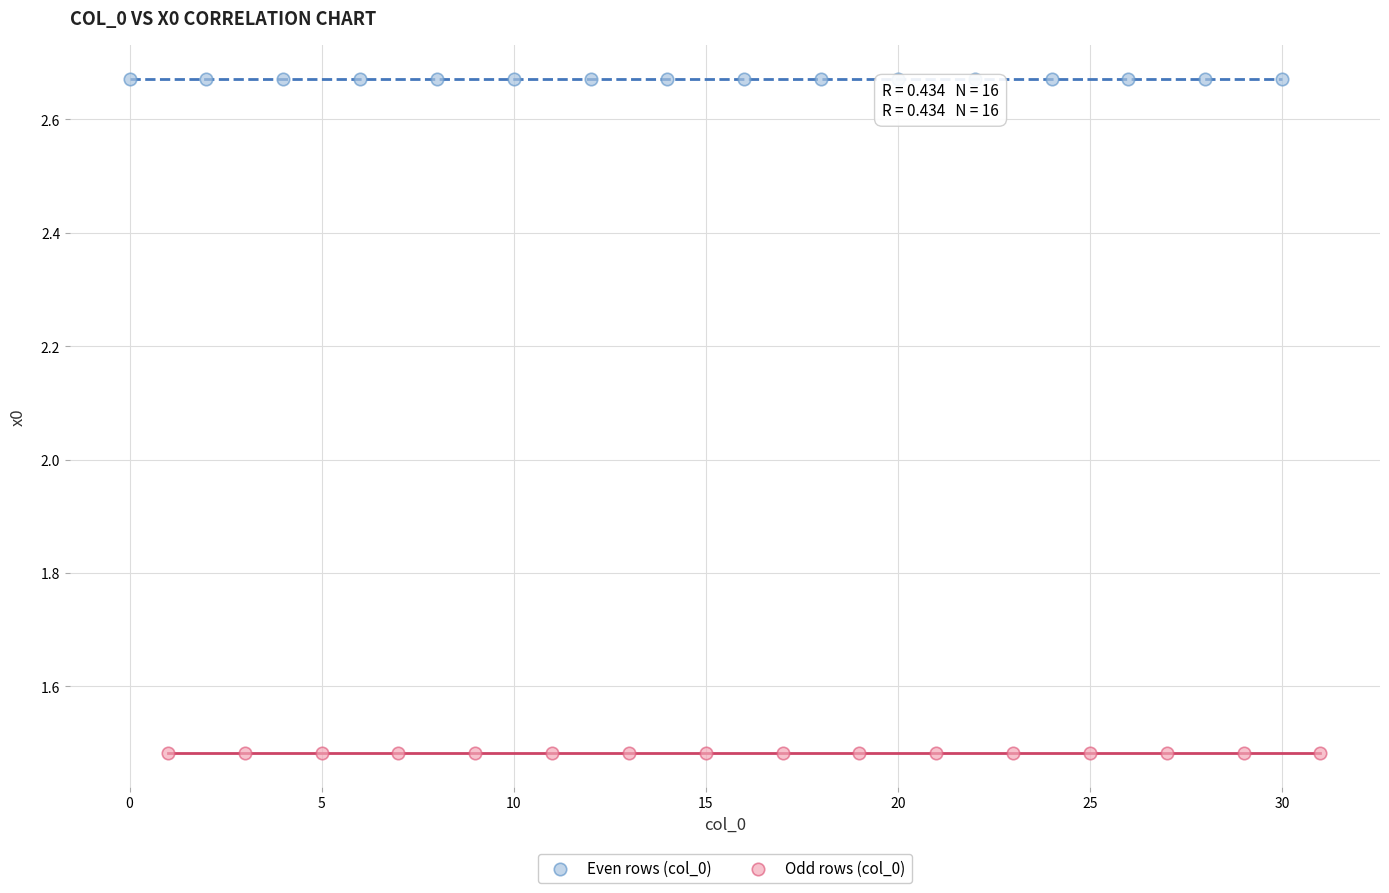

Which series reaches the maximum Y coordinate?

Even rows (col_0)